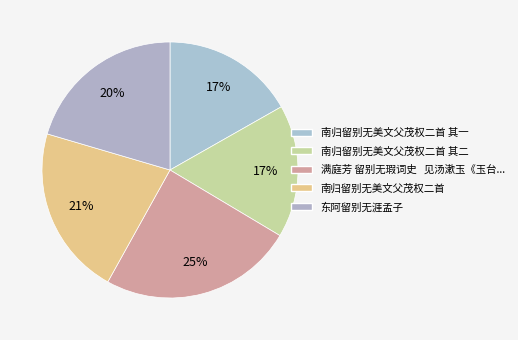

How many slices are in this pie chart?

5